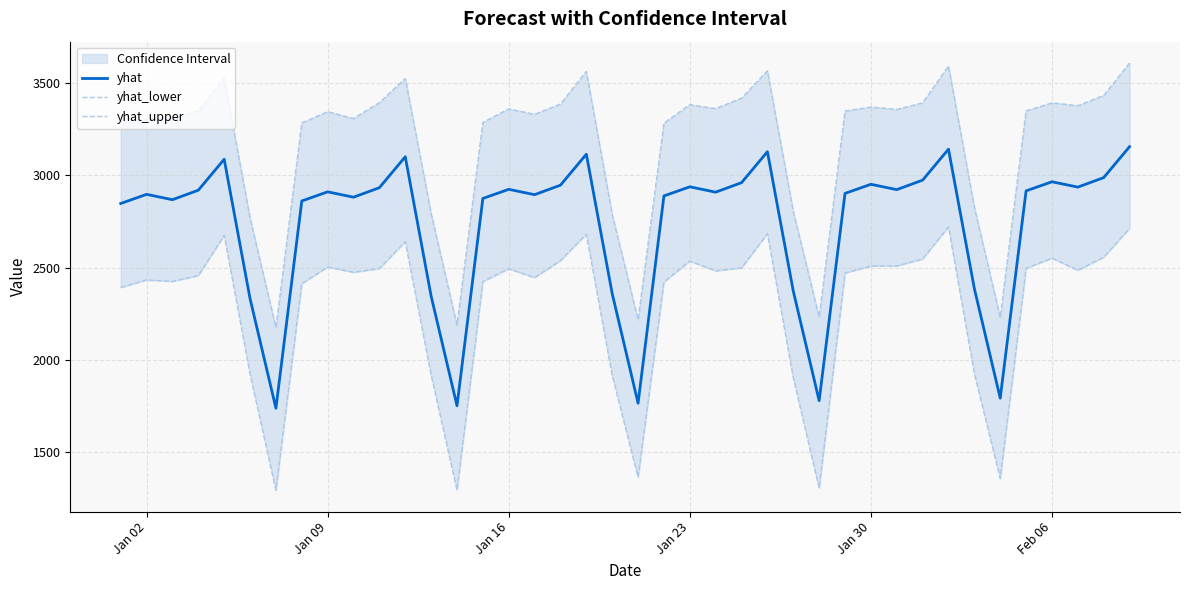

How many data points in yhat_lower are less than 2481?

20